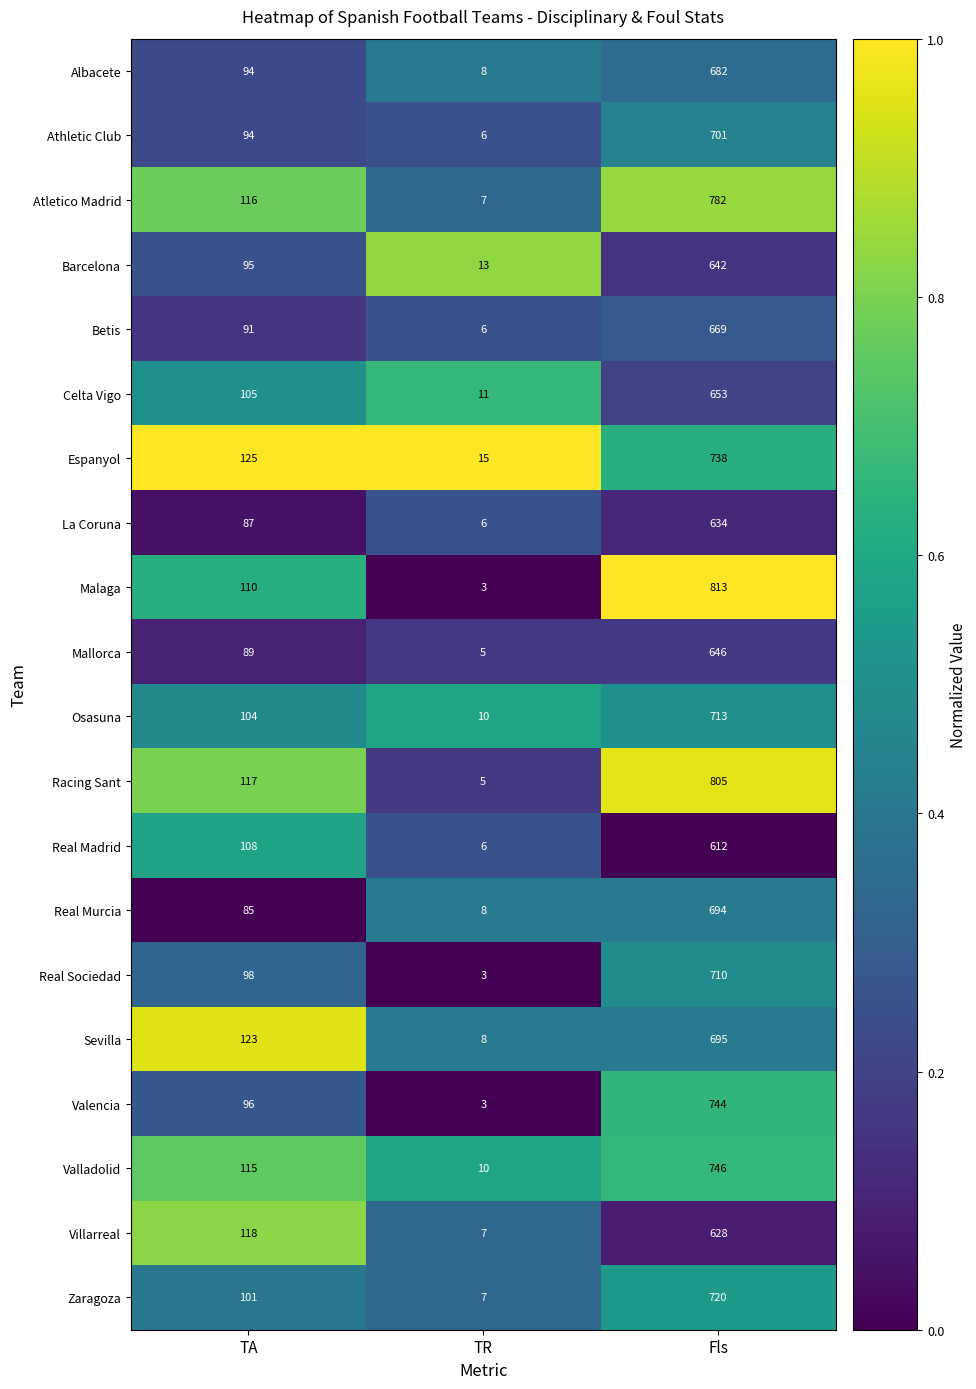

Rank the series by their maximum value, from lowest to highest.

Real Madrid, Villarreal, La Coruna, Barcelona, Mallorca, Celta Vigo, Betis, Albacete, Real Murcia, Sevilla, Athletic Club, Real Sociedad, Osasuna, Zaragoza, Espanyol, Valencia, Valladolid, Atletico Madrid, Racing Sant, Malaga